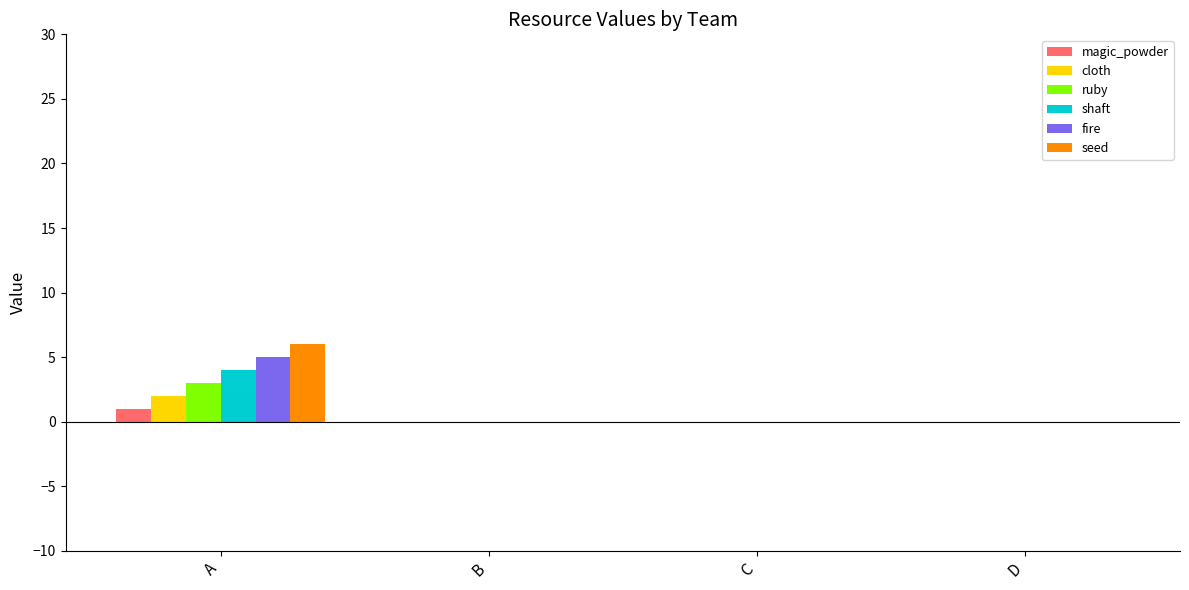

The cloth series shows 0 at D. True or false?

True